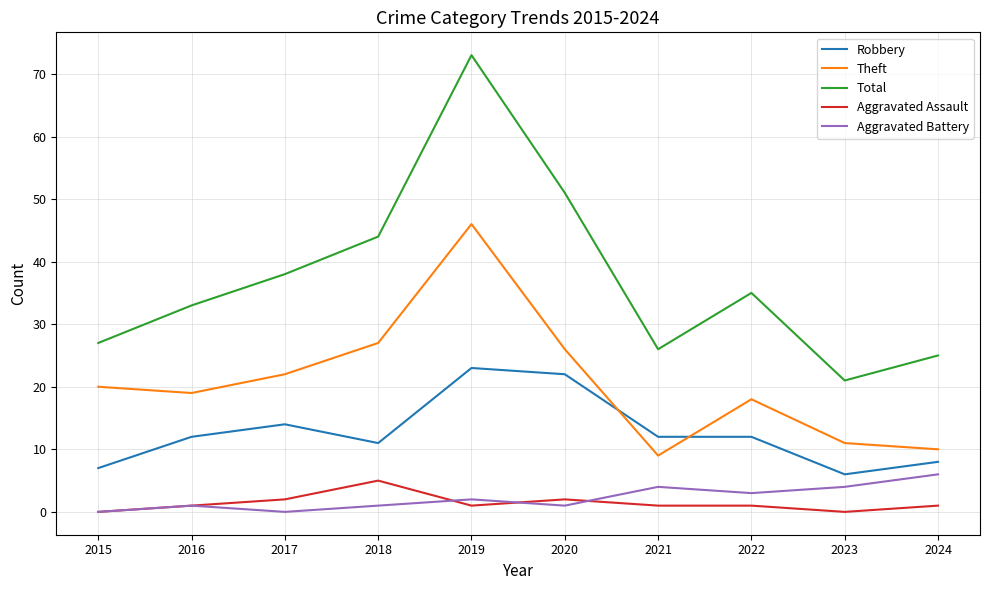

Which series has the largest range (max minus min)?

Total